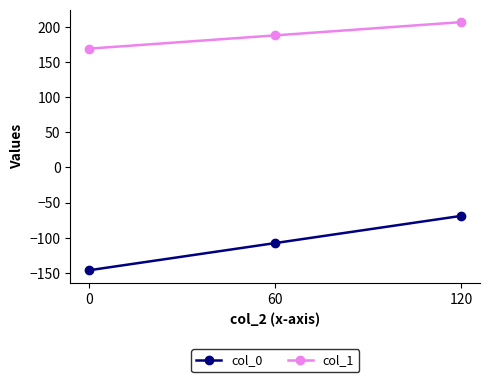

How many lines are shown in the chart?

2